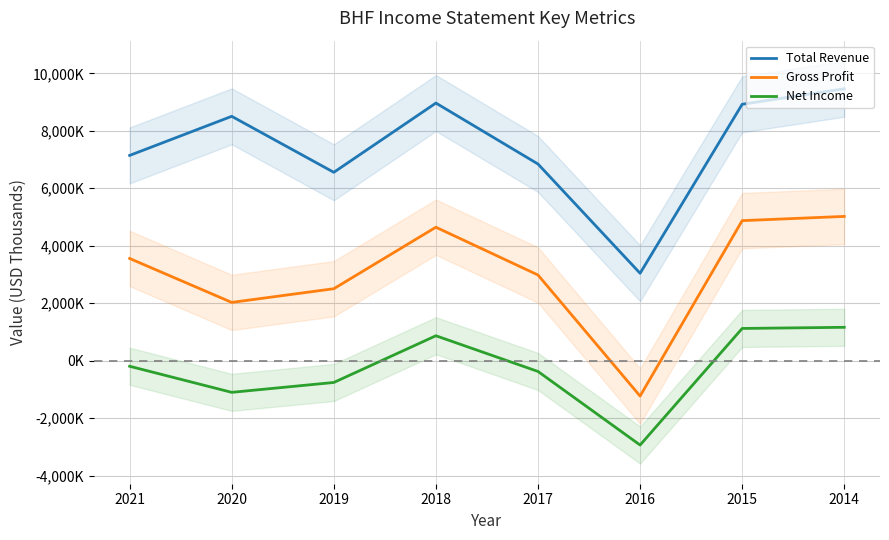

How many lines are shown in the chart?

3